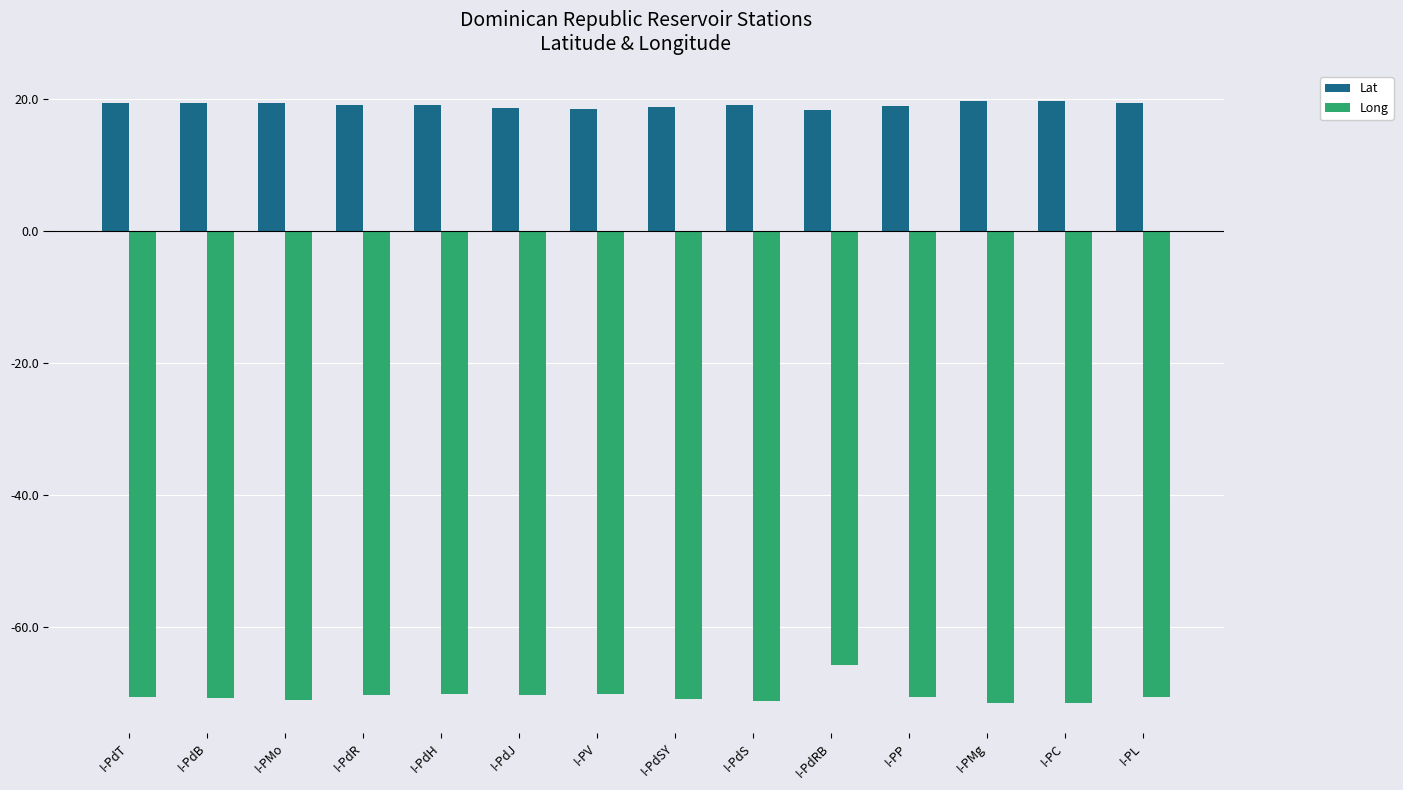

What is the sum of the Long values at I-PL and I-PdSY?

-141.8